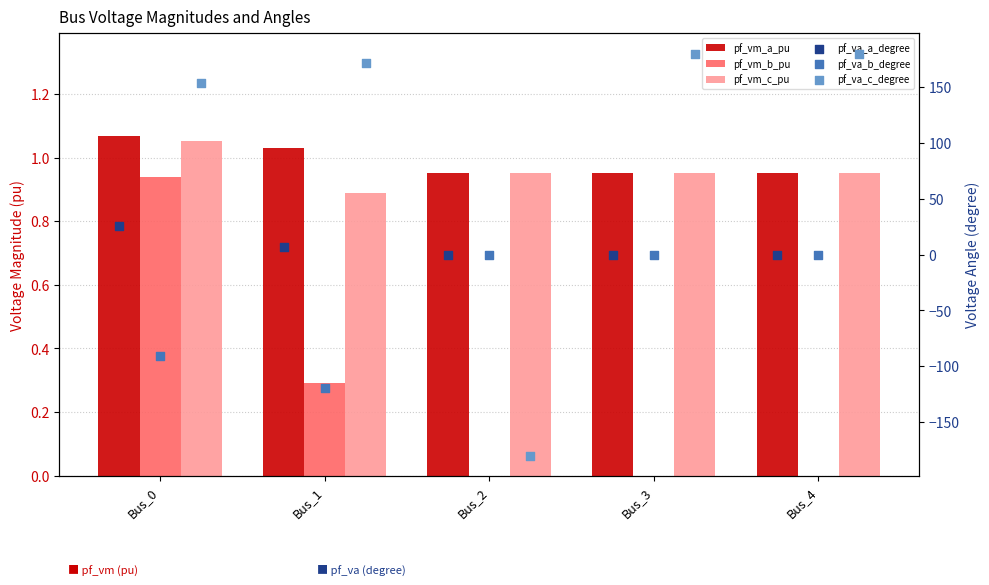

What are all the series names shown in the legend?

pf_vm_a_pu, pf_vm_b_pu, pf_vm_c_pu, pf_va_a_degree, pf_va_b_degree, pf_va_c_degree